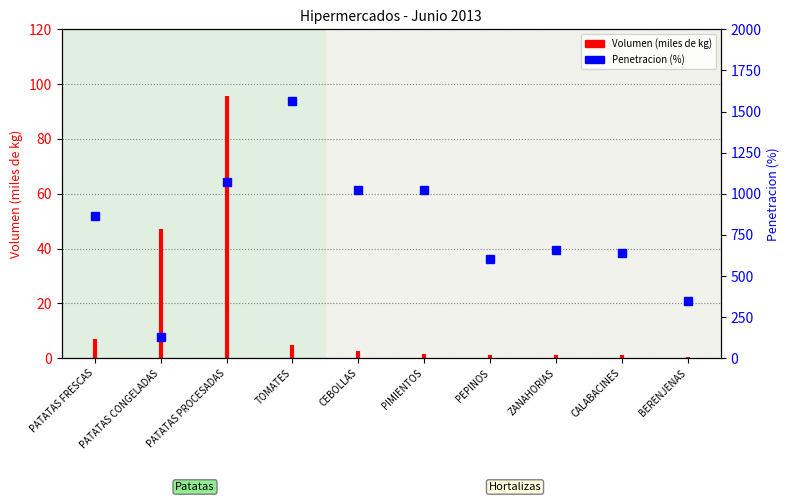

Is this an area chart (filled region under the line)?

No